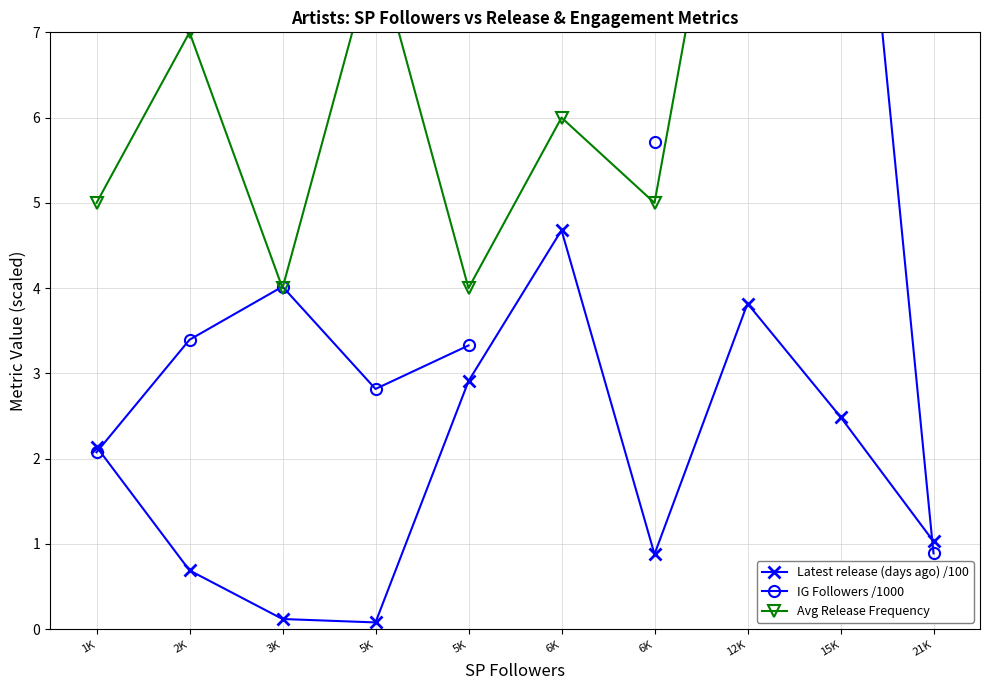

How many series are shown in this chart?

3